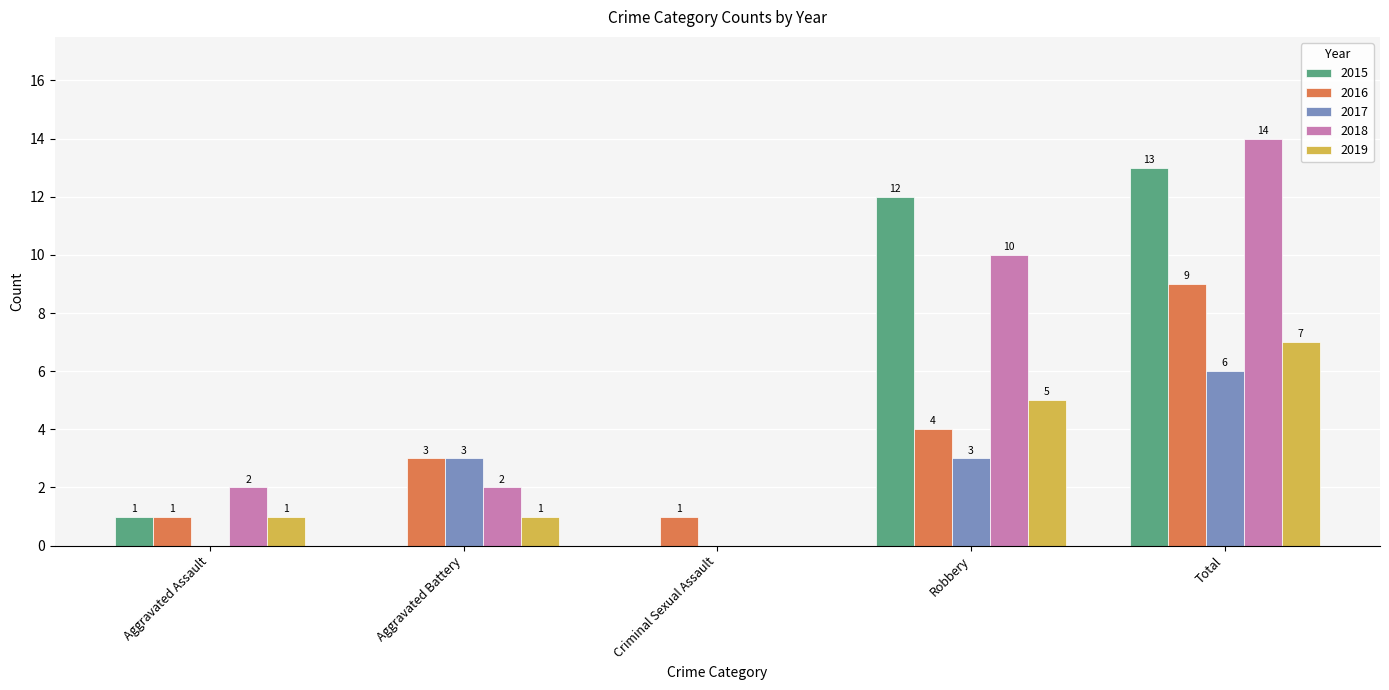

What is the total value across all series at Robbery?

34